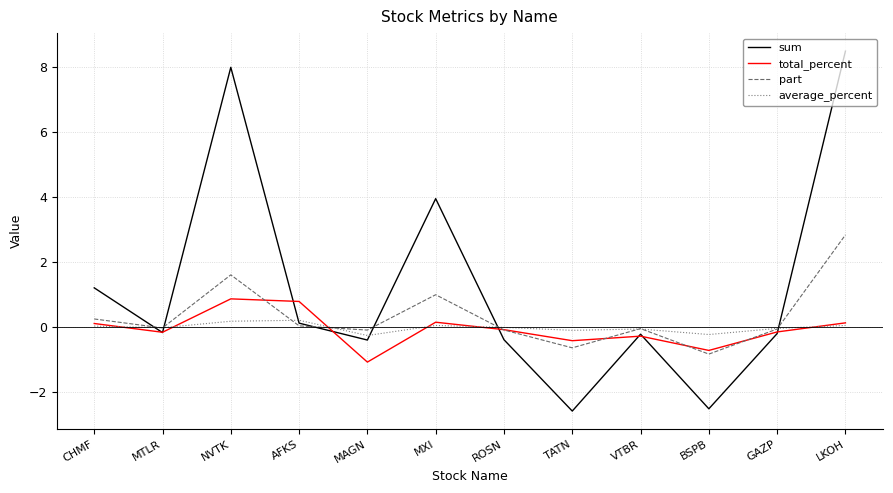

Which series has the largest total across all categories?

sum